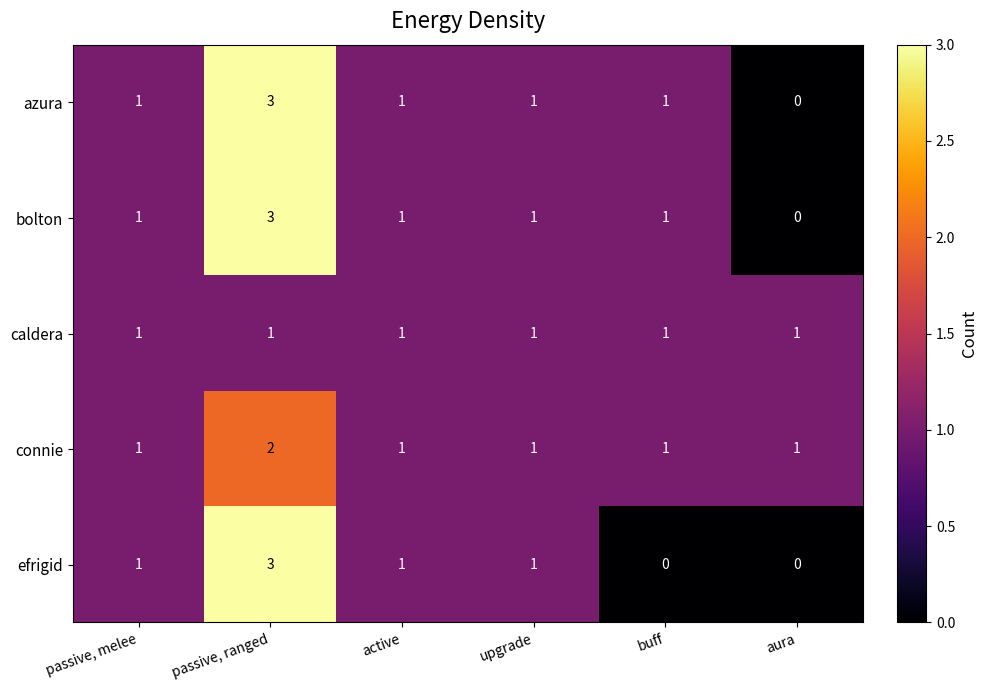

Which category has the highest value in the connie series?

passive, ranged